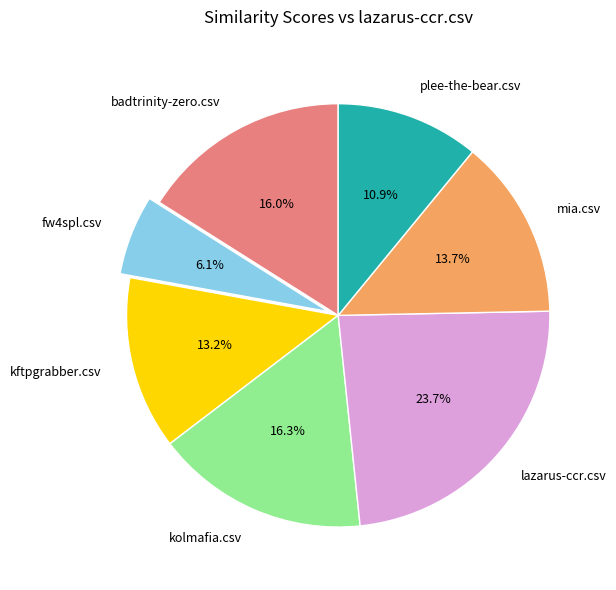

Is the sum of lazarus-ccr.csv and badtrinity-zero.csv greater than half?

No